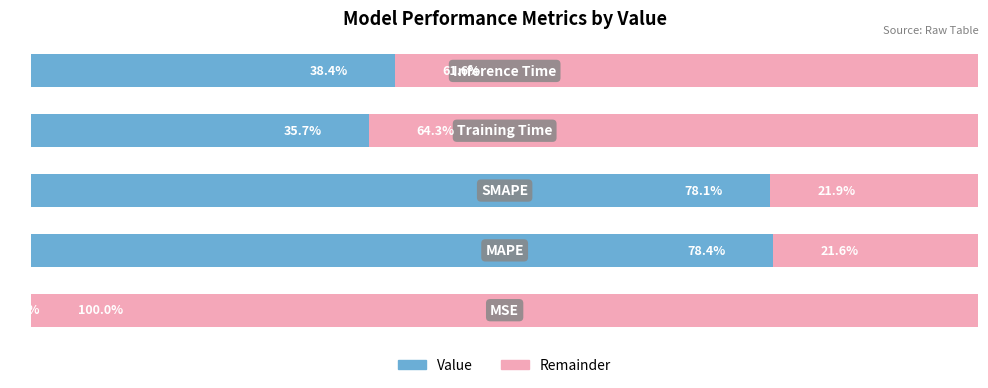

What are all the series names shown in the legend?

Value, Remainder